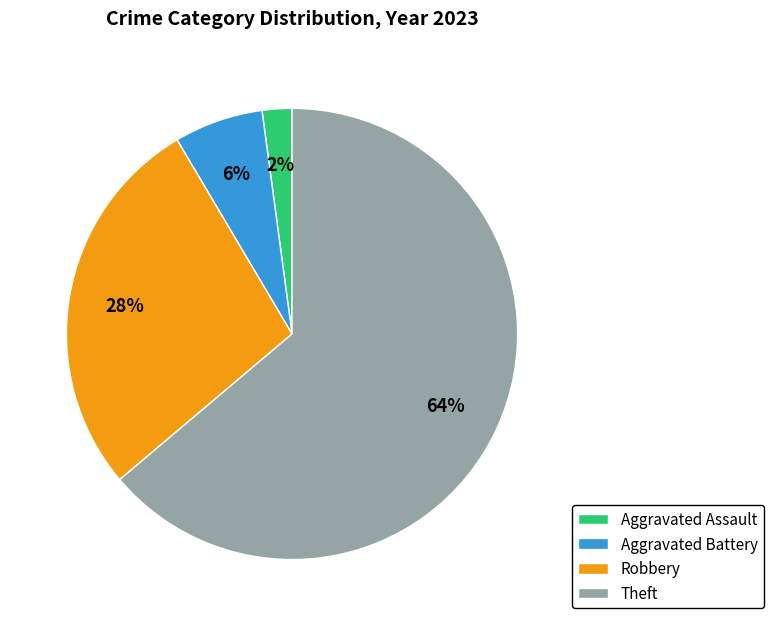

Which slice is the largest?

Theft